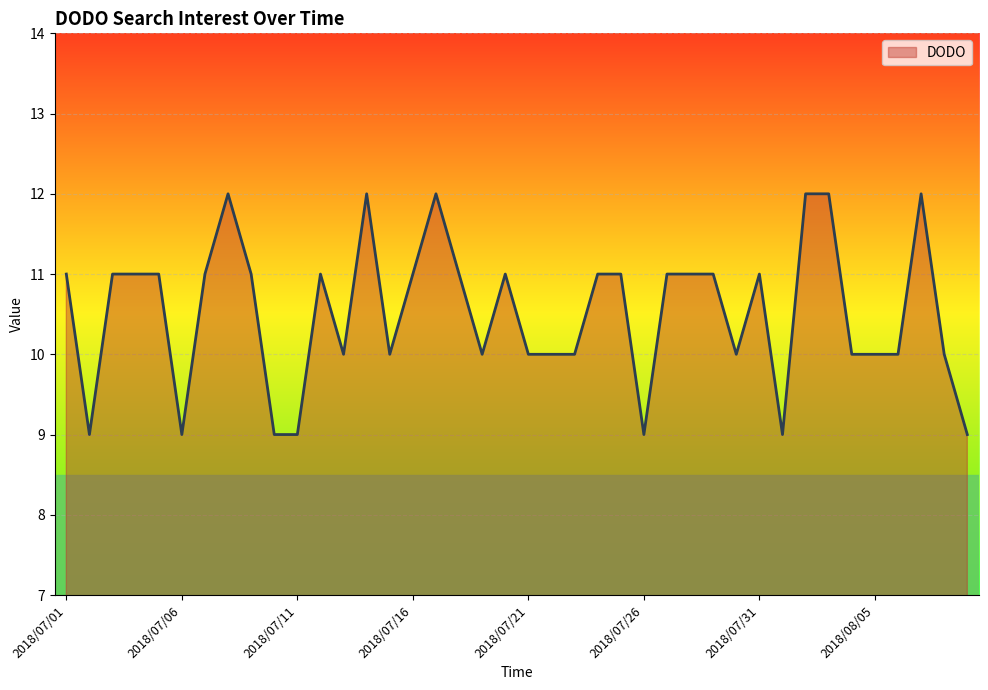

What is the difference between the maximum and second lowest values?

3